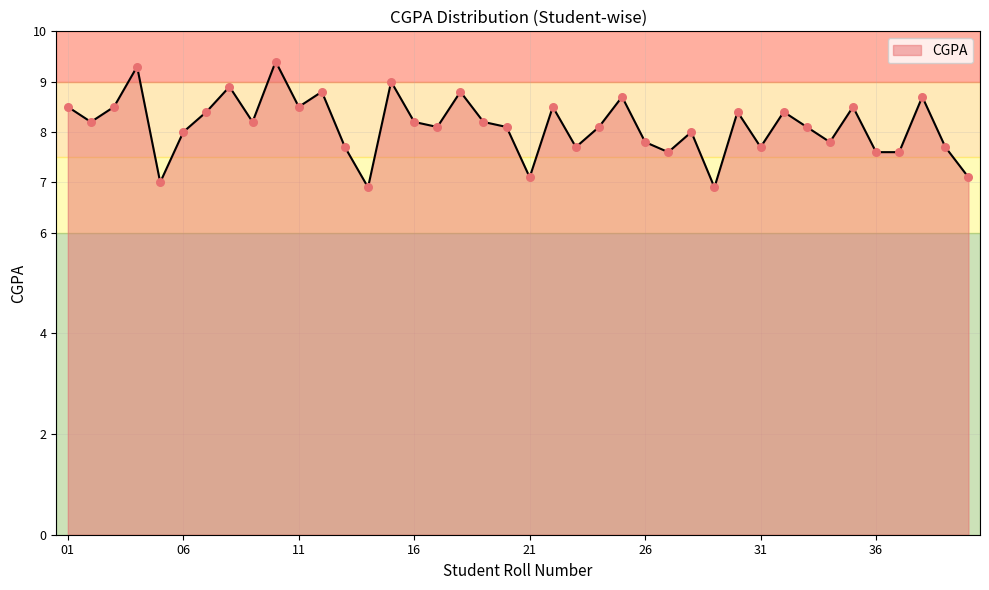

What is the difference between the maximum and minimum values?

2.5